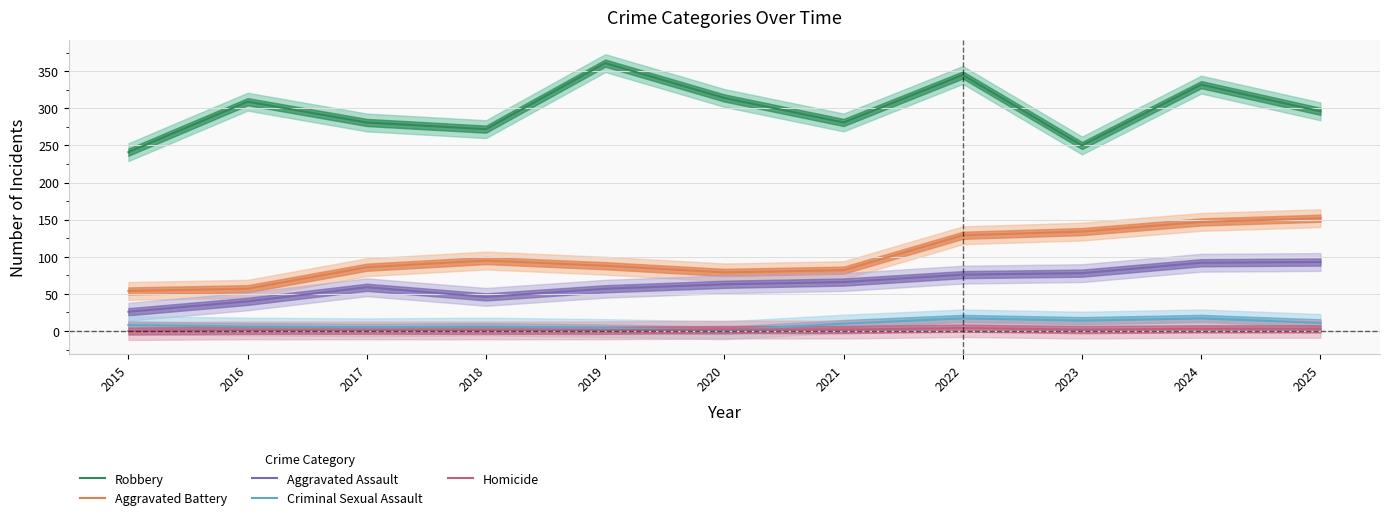

At 2023, list the series in order from smallest to largest.

Homicide, Criminal Sexual Assault, Aggravated Assault, Aggravated Battery, Robbery